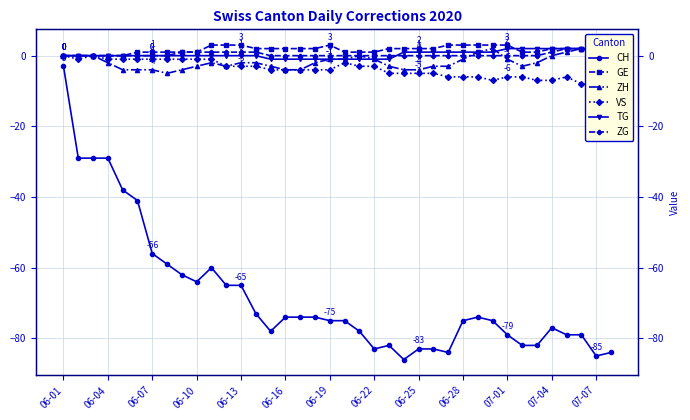

Which series has the largest total across all categories?

GE